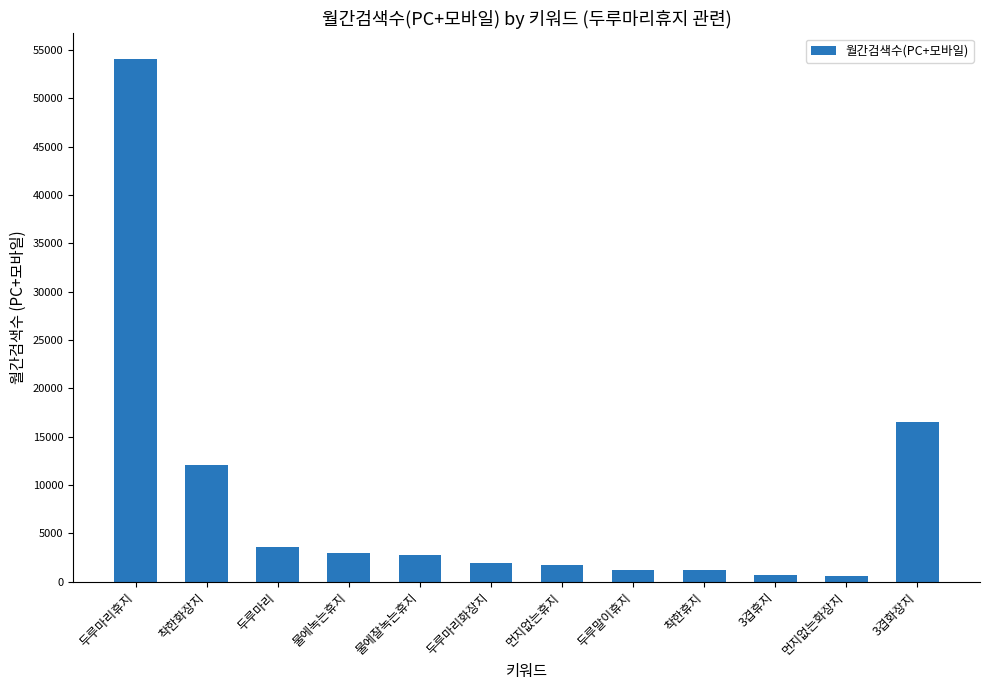

Where does the data first go above 2710?

두루마리휴지